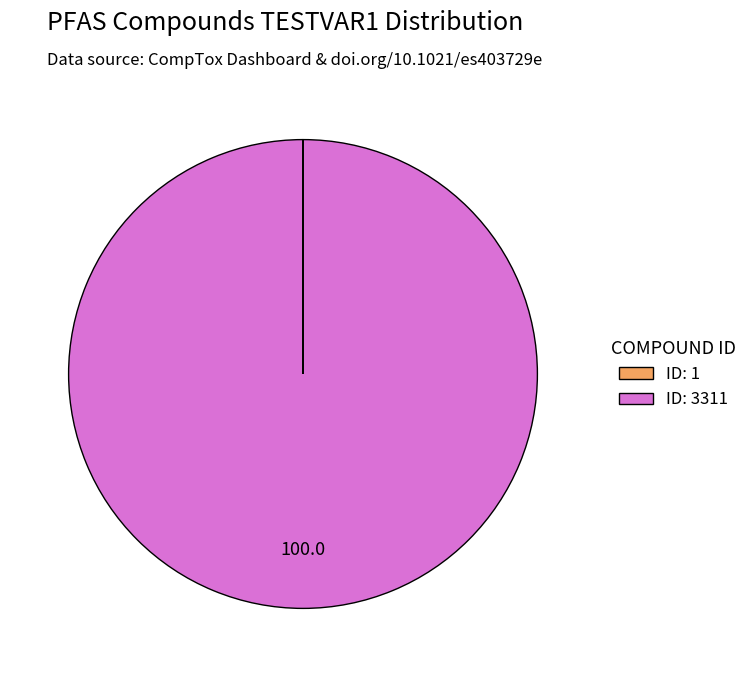

Is there a majority slice in this chart?

Yes